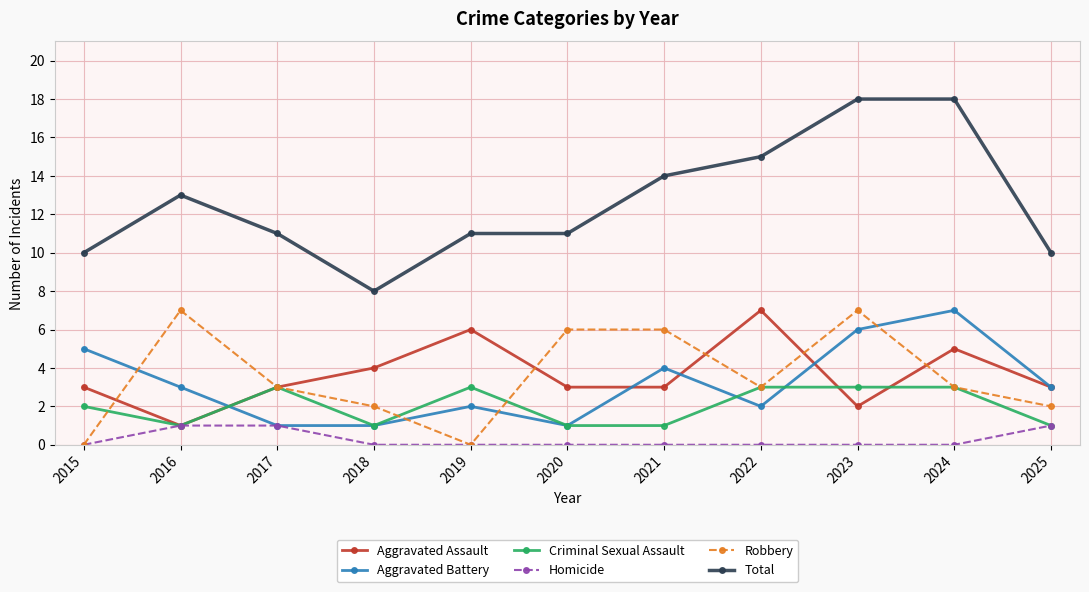

True or false: Criminal Sexual Assault has a value of 3 at 2017.

True